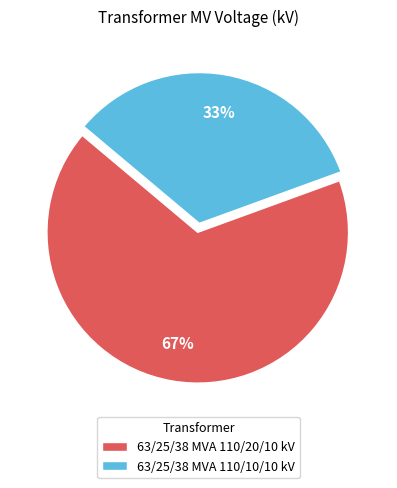

Which slice represents more than half of the pie?

63/25/38 MVA 110/20/10 kV